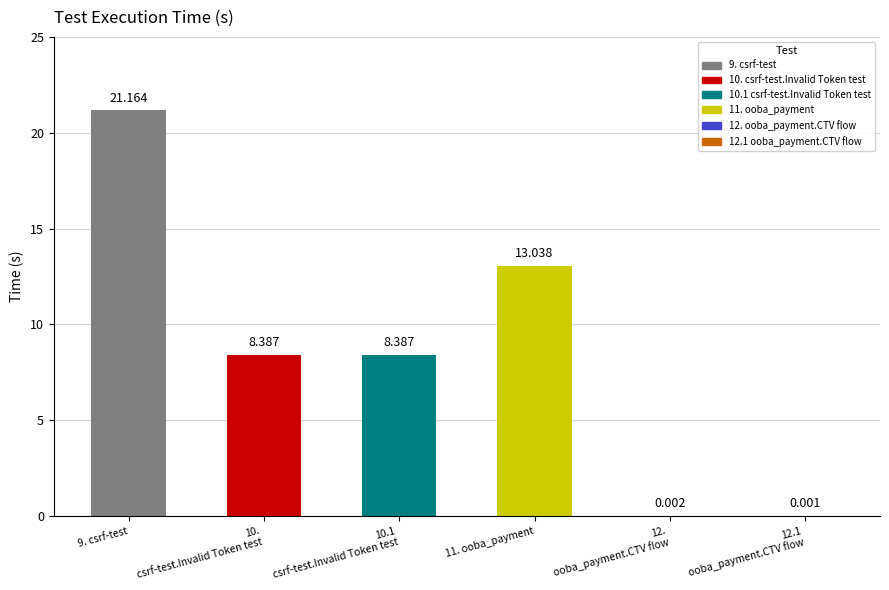

Rank the categories by value from highest to lowest.

9. csrf-test, 11. ooba_payment, 10.
csrf-test.Invalid Token test, 10.1
csrf-test.Invalid Token test, 12.
ooba_payment.CTV flow, 12.1
ooba_payment.CTV flow